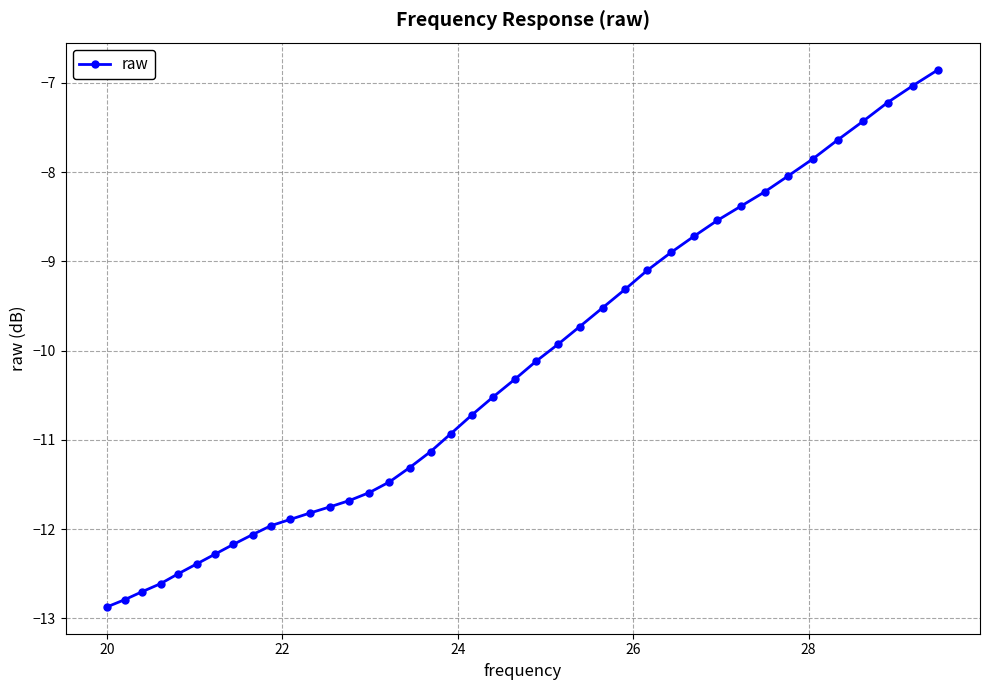

What is the smallest value displayed?

-12.9